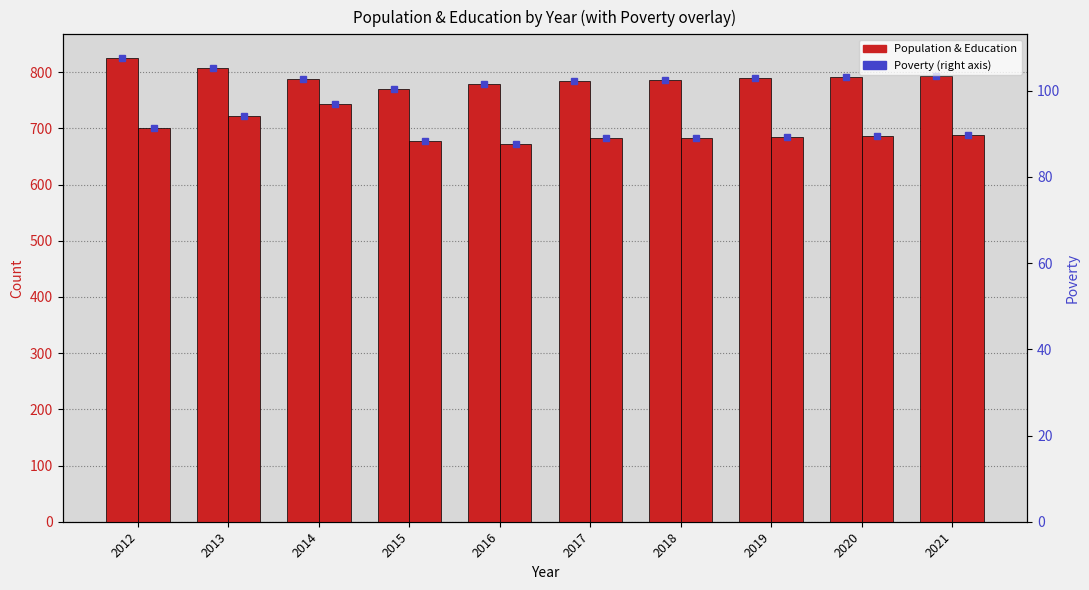

What value does the Education series have at 2012?

700